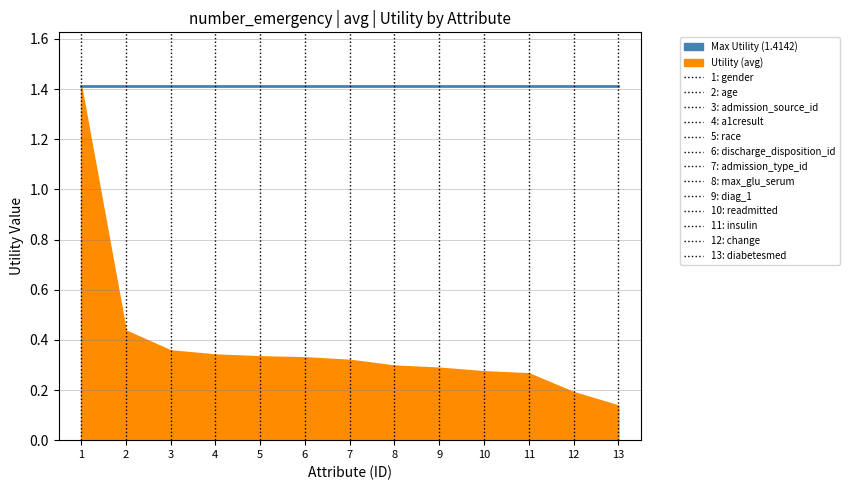

Rank the categories by value from lowest to highest.

diabetesmed, change, insulin, readmitted, diag_1, max_glu_serum, admission_type_id, discharge_disposition_id, race, a1cresult, admission_source_id, age, gender